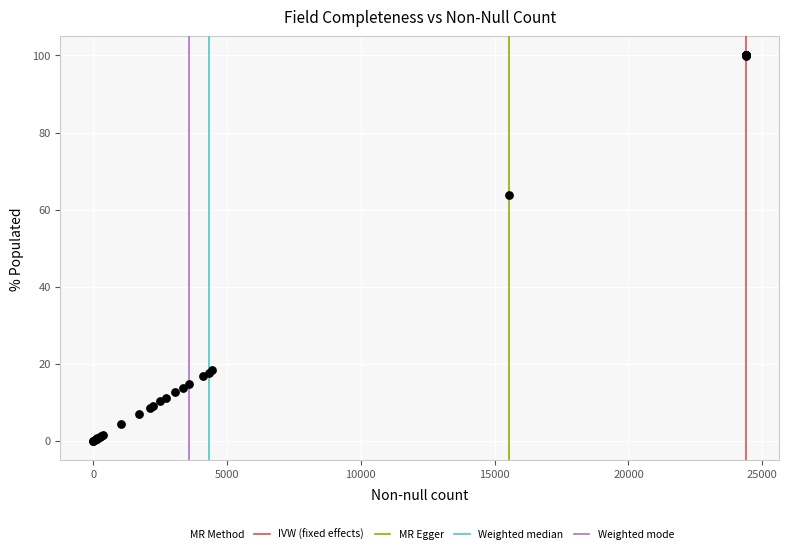

What Y value in the scatter plot is closest to 50?

63.7